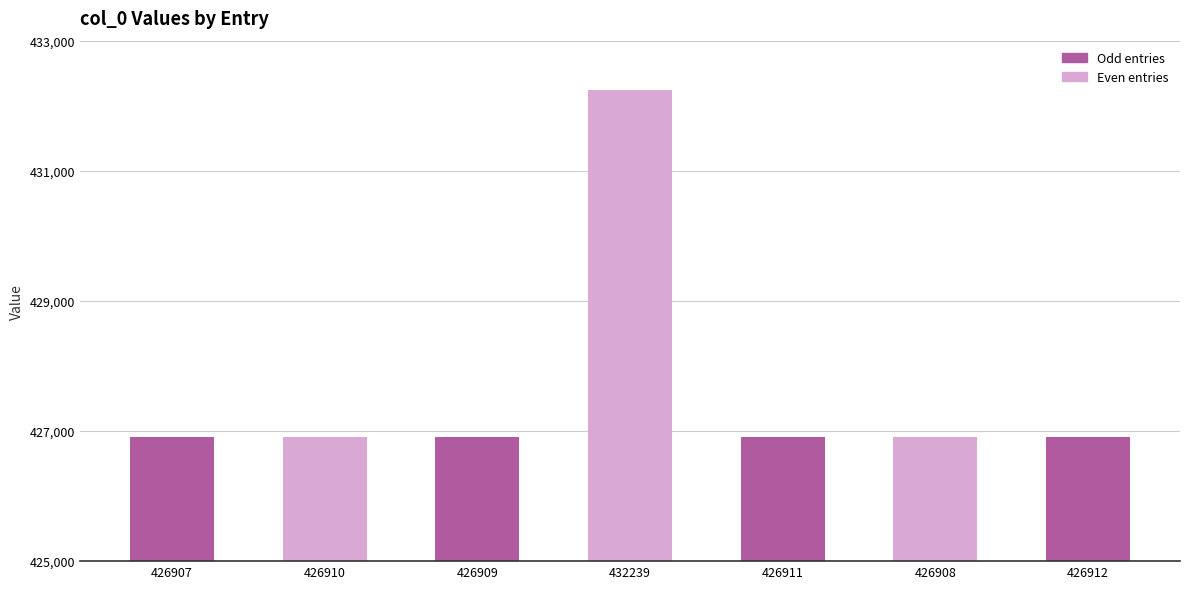

What is the average value?

427671